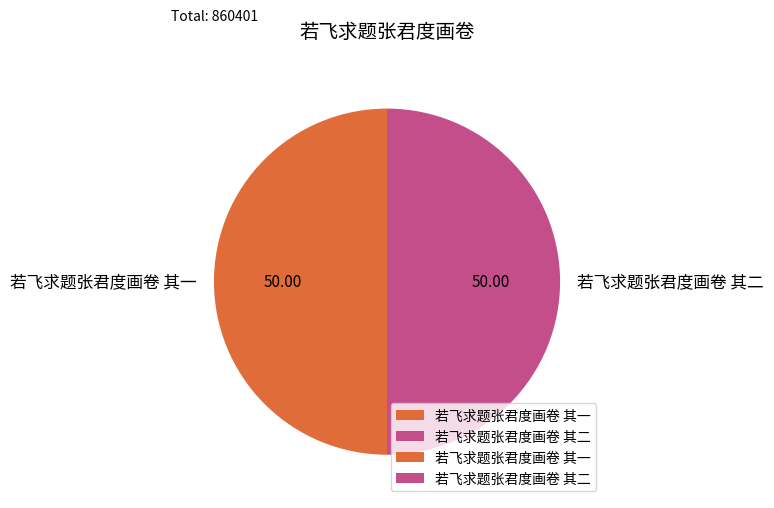

Approximately how many times larger is the value at 若飞求题张君度画卷 其二 compared to 若飞求题张君度画卷 其一?

1.0